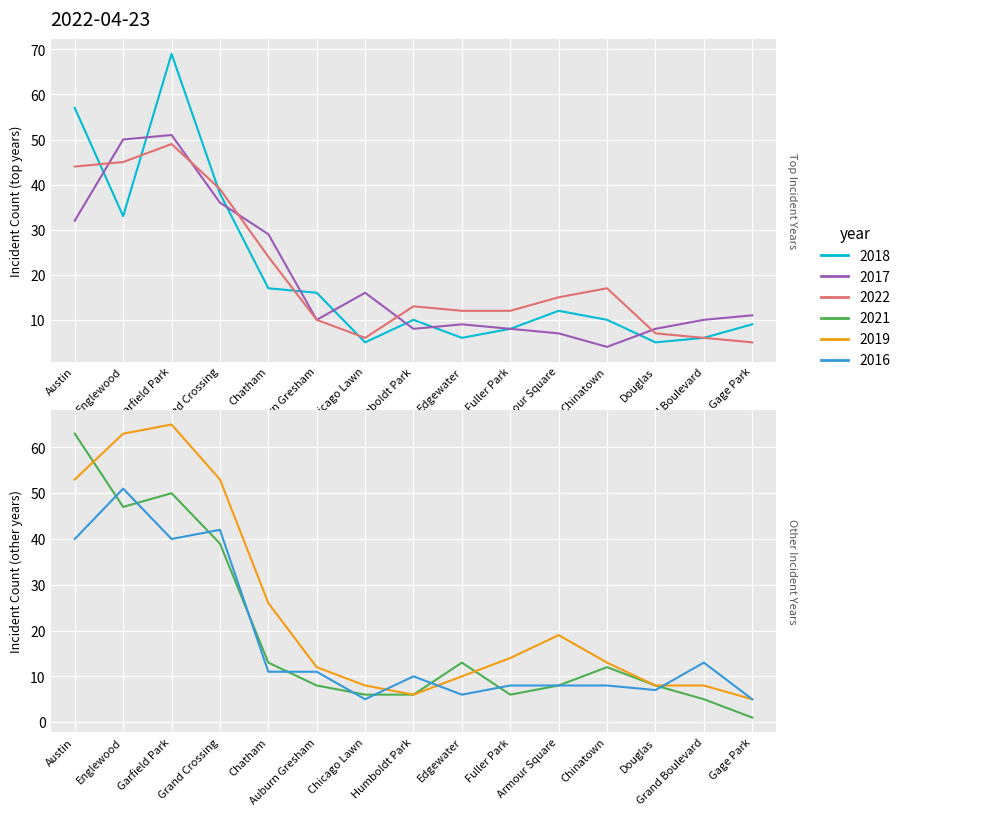

What is the sum of all 2017 values?

289